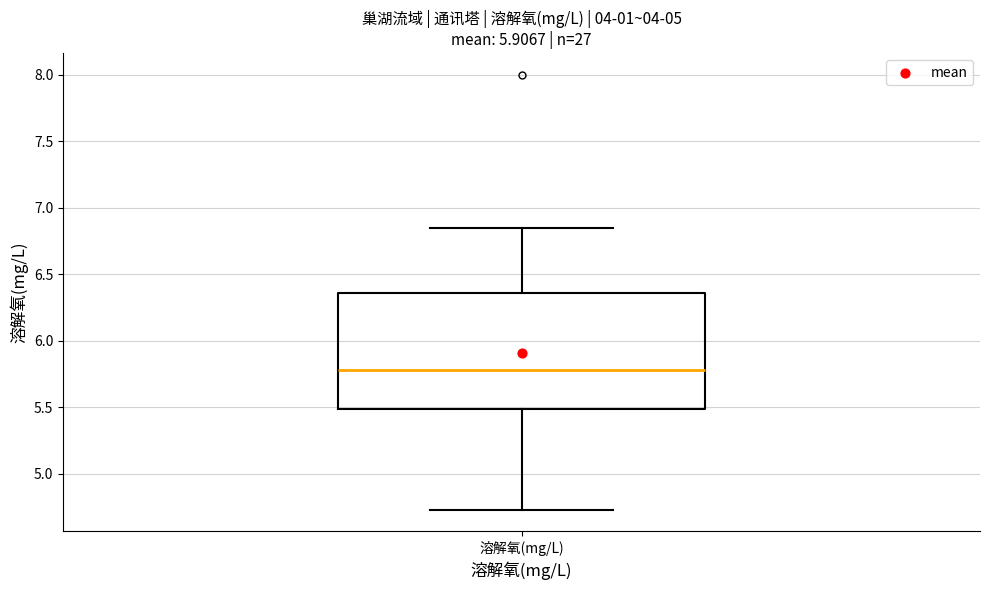

Transcribe this box plot: give where the median line is, the range the box spans, and where the two whiskers end, as read against the y-axis. The values are not printed on the chart, so give them approximately, as read against the axis.

median 5.80, box 5.50 to 6.35, whiskers 4.75 to 6.85